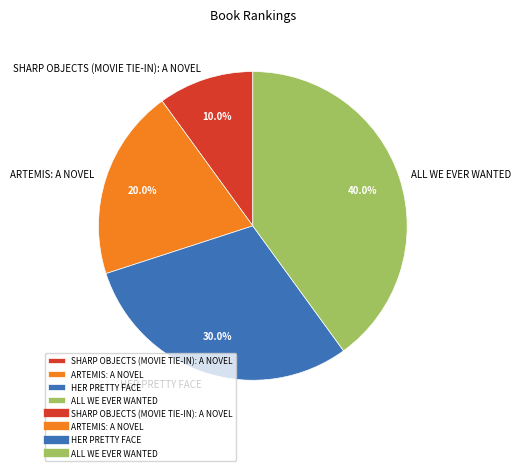

Rank the categories by value from lowest to highest.

SHARP OBJECTS (MOVIE TIE-IN): A NOVEL, ARTEMIS: A NOVEL, HER PRETTY FACE, ALL WE EVER WANTED